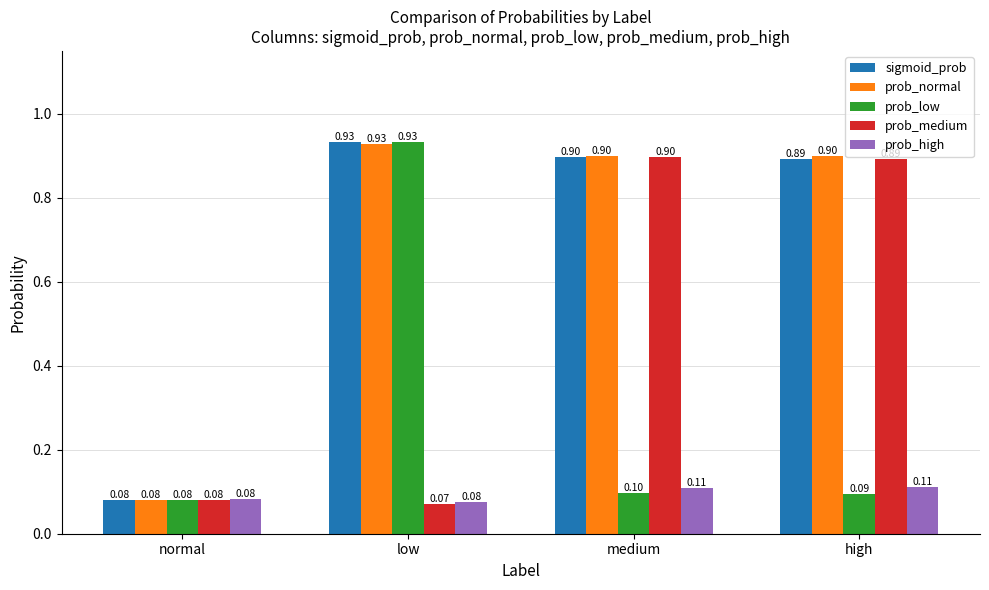

What is the difference between the highest and lowest values at medium?

0.8